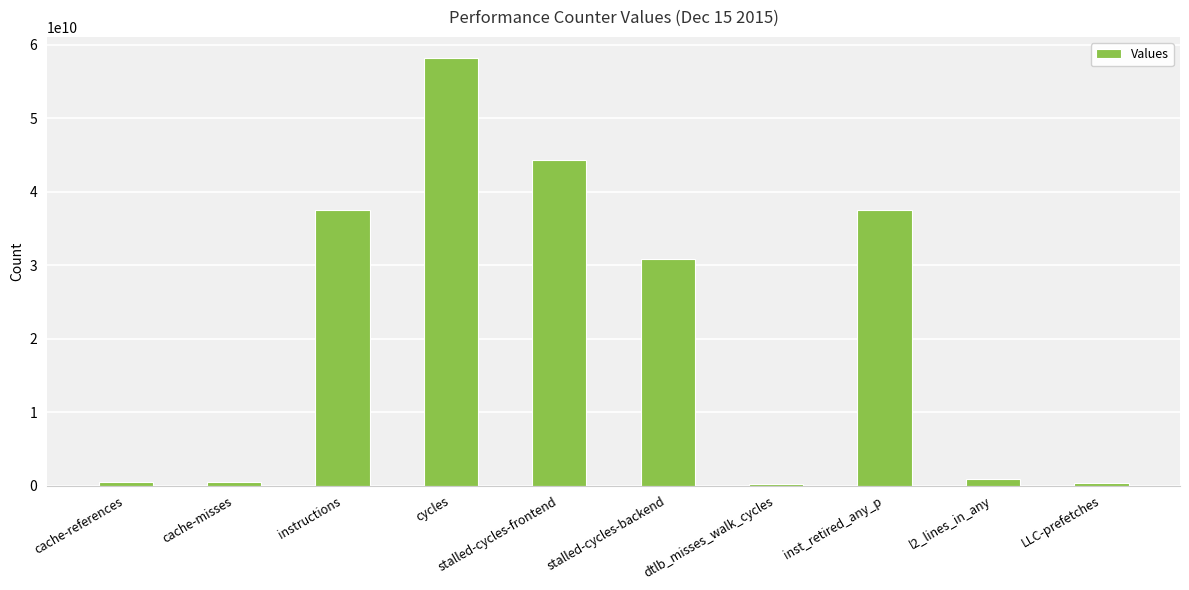

What is the difference between the maximum and minimum values?

57945124913